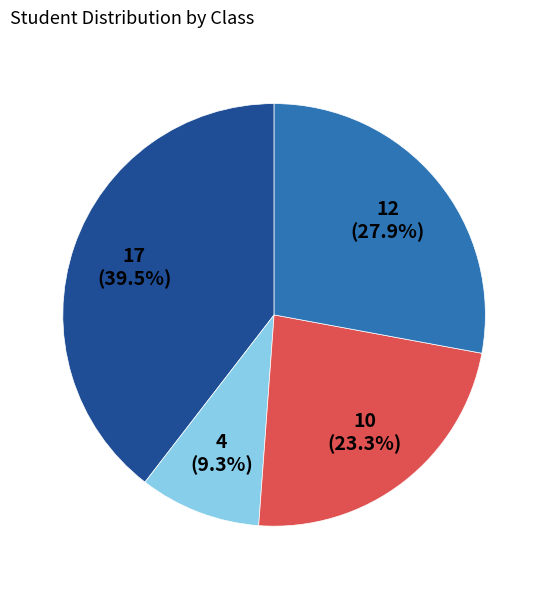

Is there any slice that represents more than half of the pie?

No